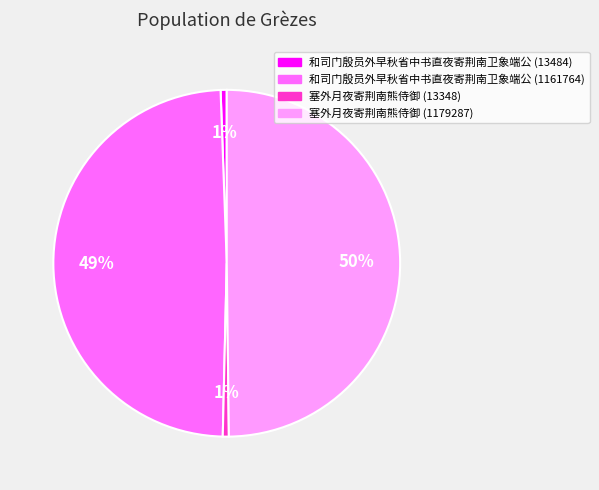

The 和司门殷员外早秋省中书直夜寄荆南卫象端公 (1161764) slice represents 57% of the pie. True or false?

False